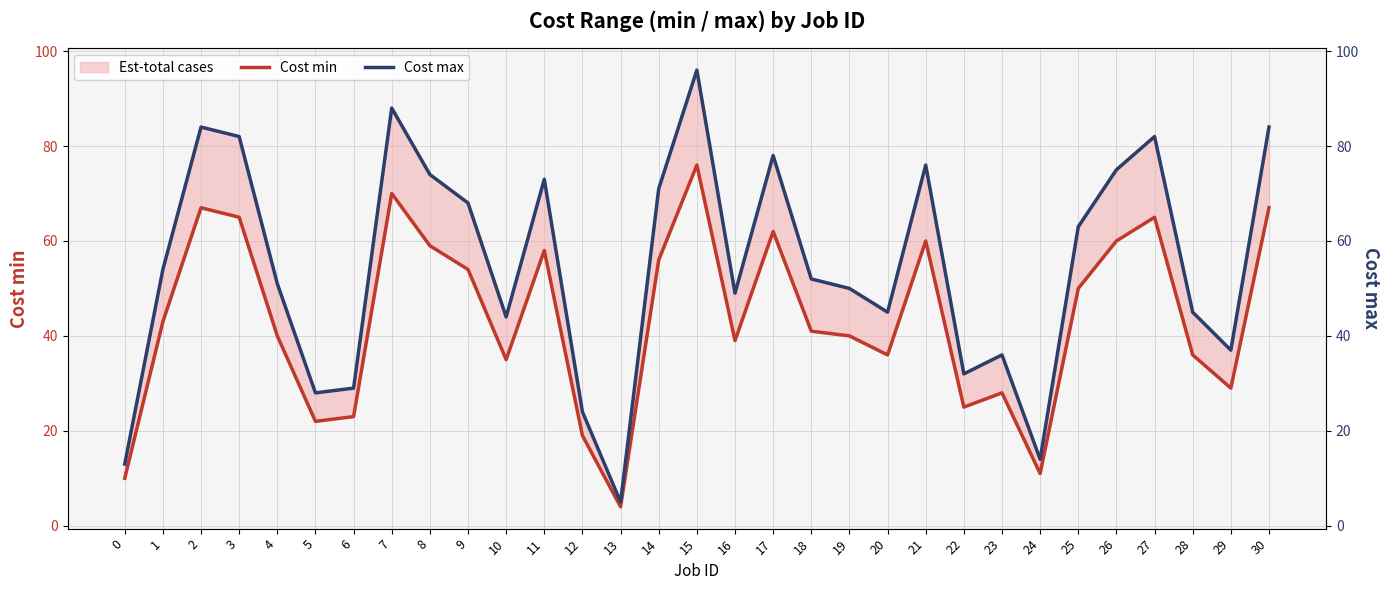

At 2, list the series in order from largest to smallest.

Cost max, Cost min